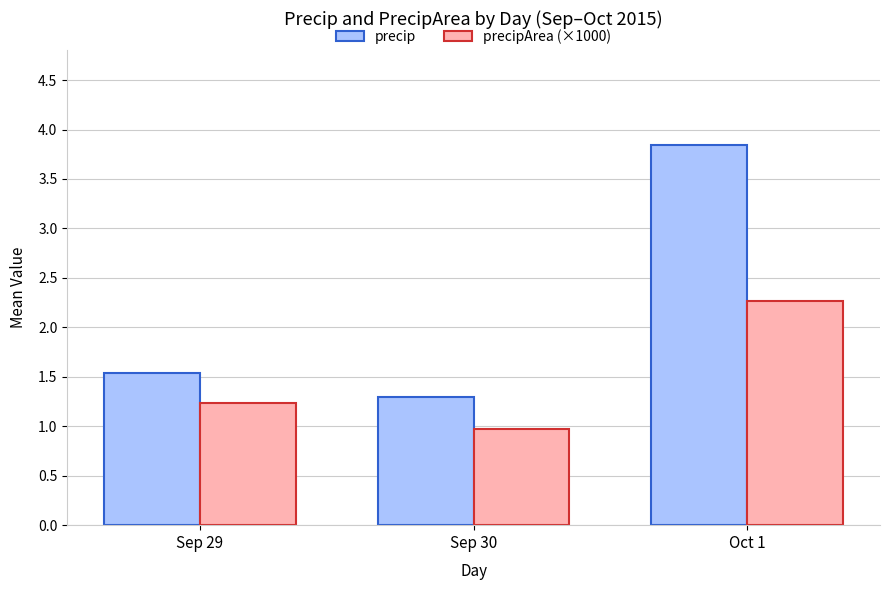

Is it true that precipArea (×1000) equals 4.1 at Oct 1?

False